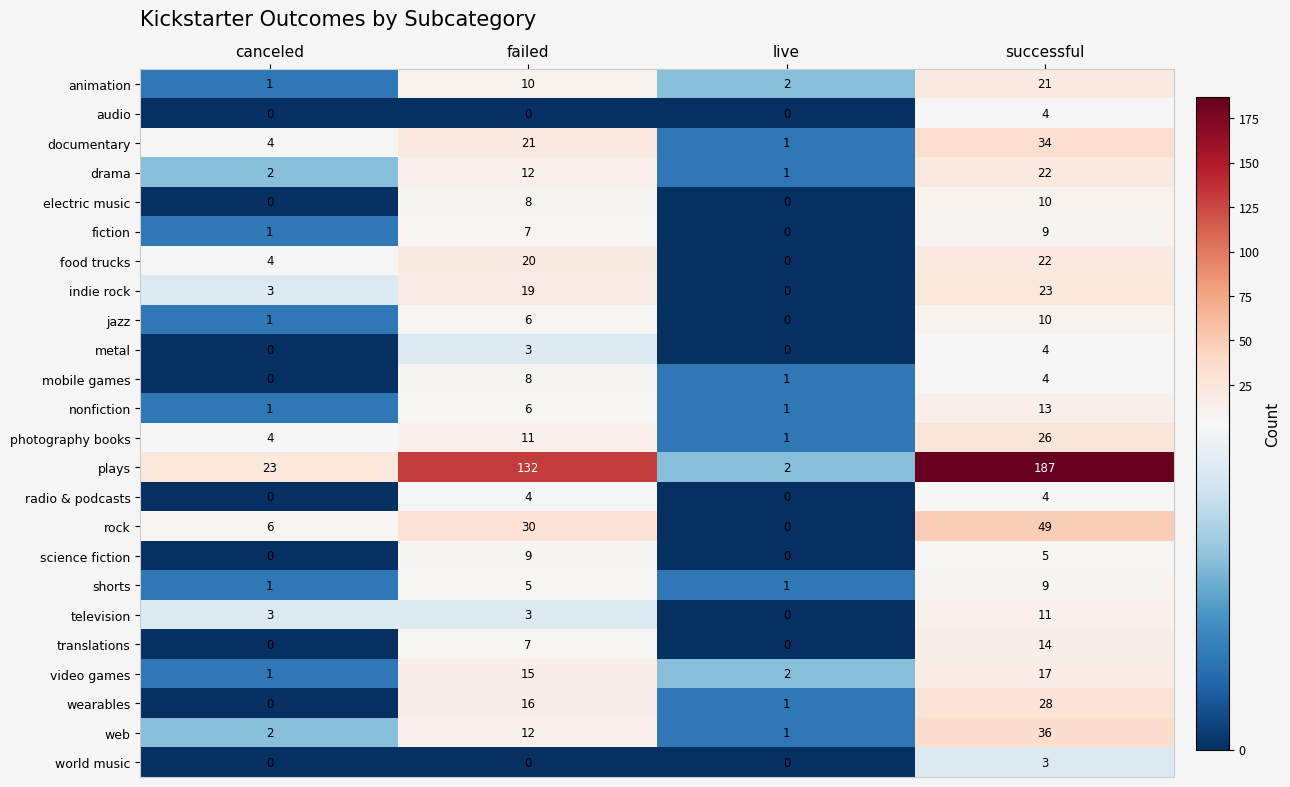

What is the greatest value displayed?

187